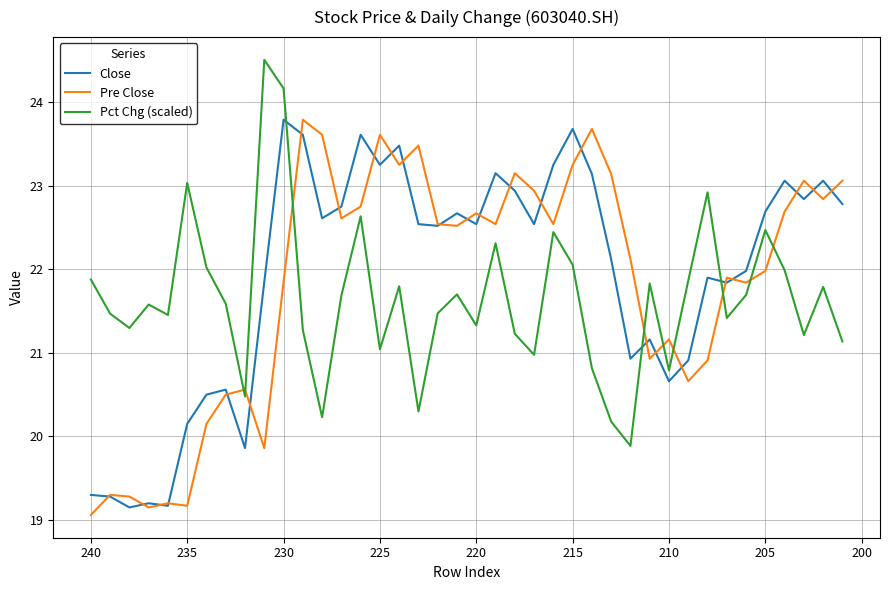

True or false: Pct Chg (scaled) has more than 2 interior local peaks.

True